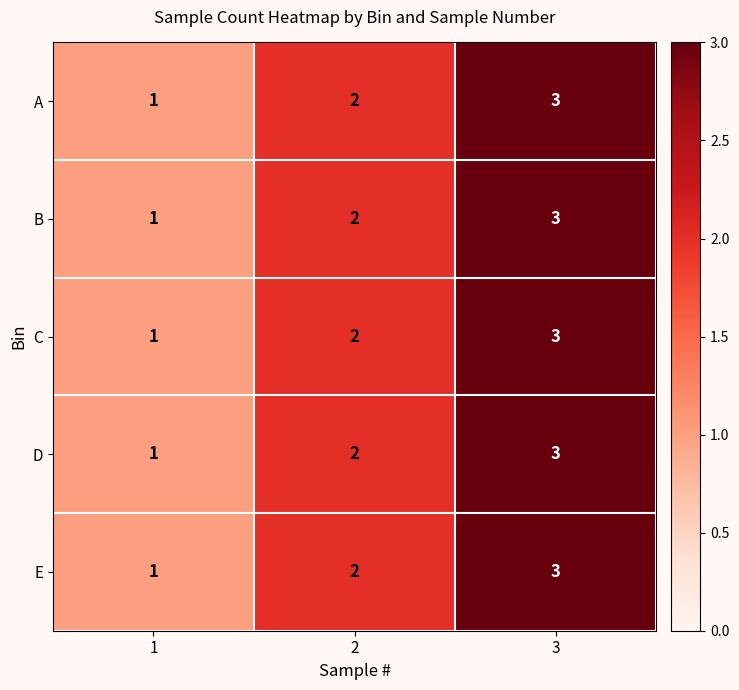

At which category is the sum across all series the highest?

3